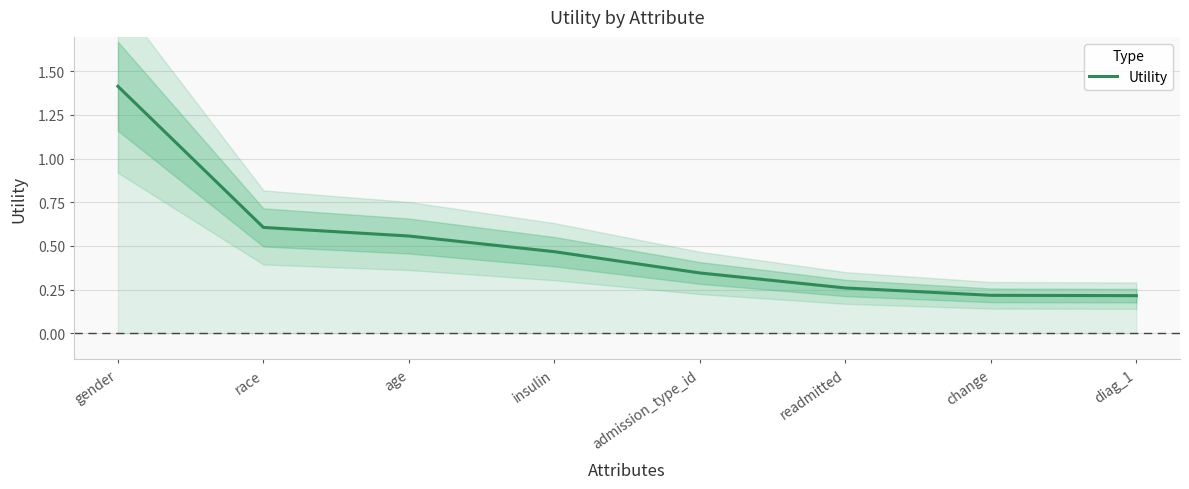

What is the change in value from race to change?

-0.4